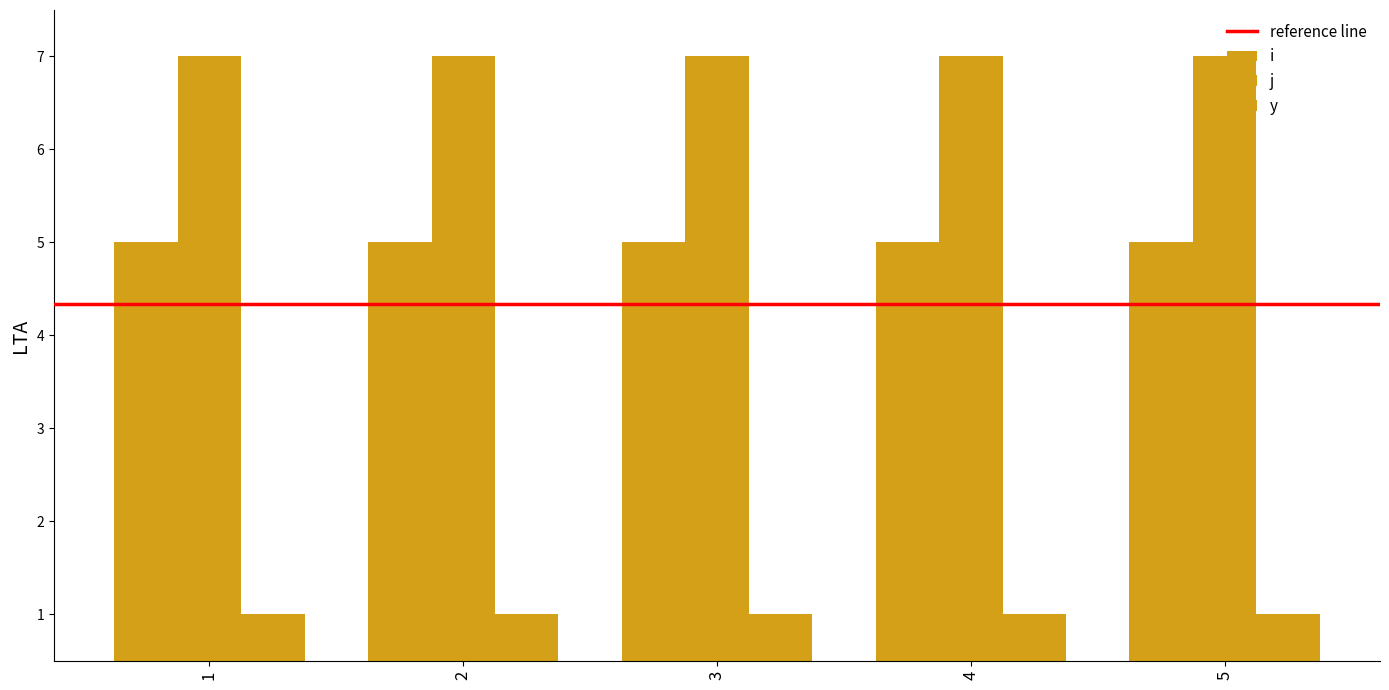

Reading right to left, extract all data points from this chart.

i: 5	5	5	5	5
j: 7	7	7	7	7
y: 1	1	1	1	1